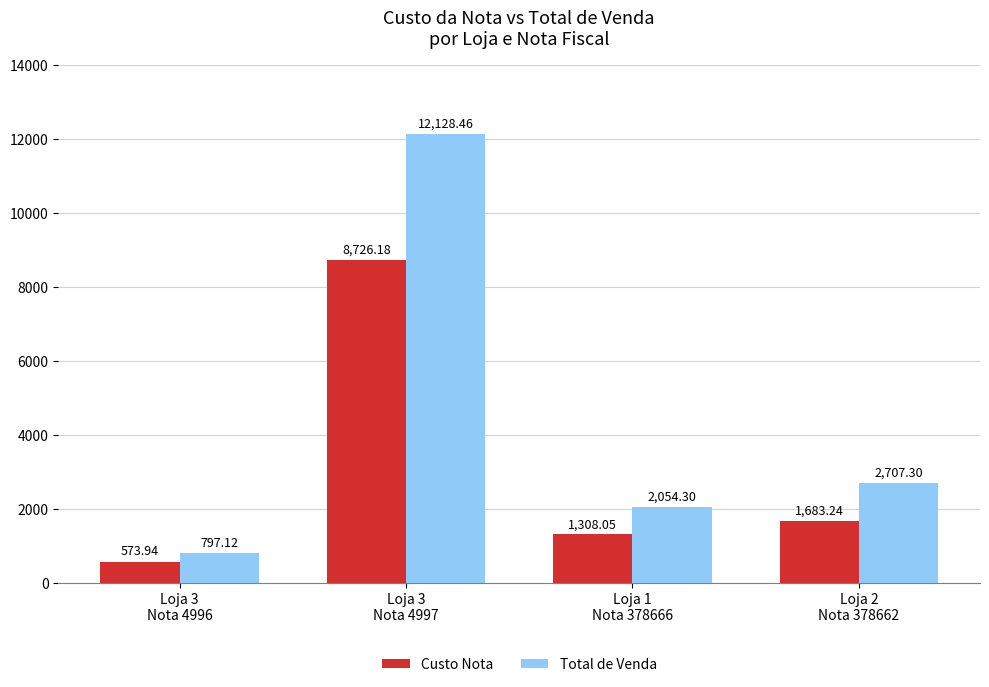

How many bars are there in each group?

2